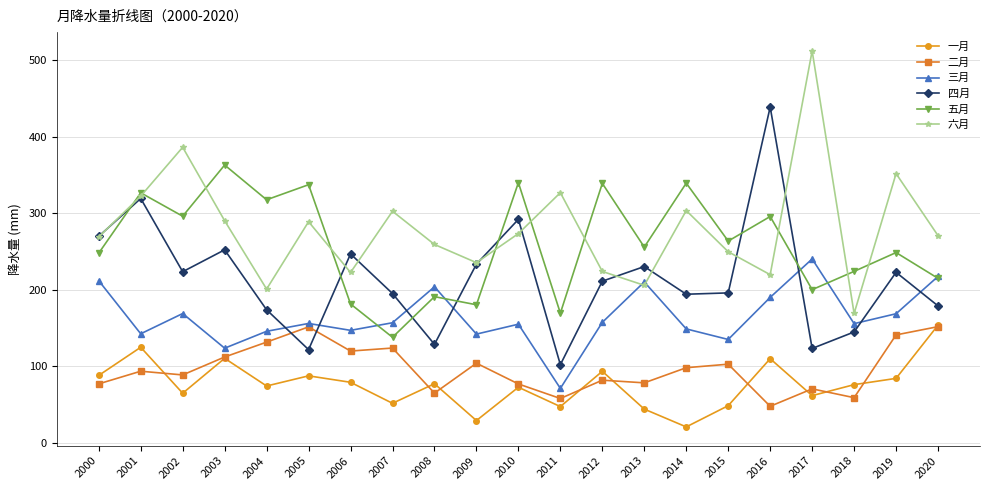

Rank the series at 2002 from lowest to highest value.

一月, 二月, 三月, 四月, 五月, 六月